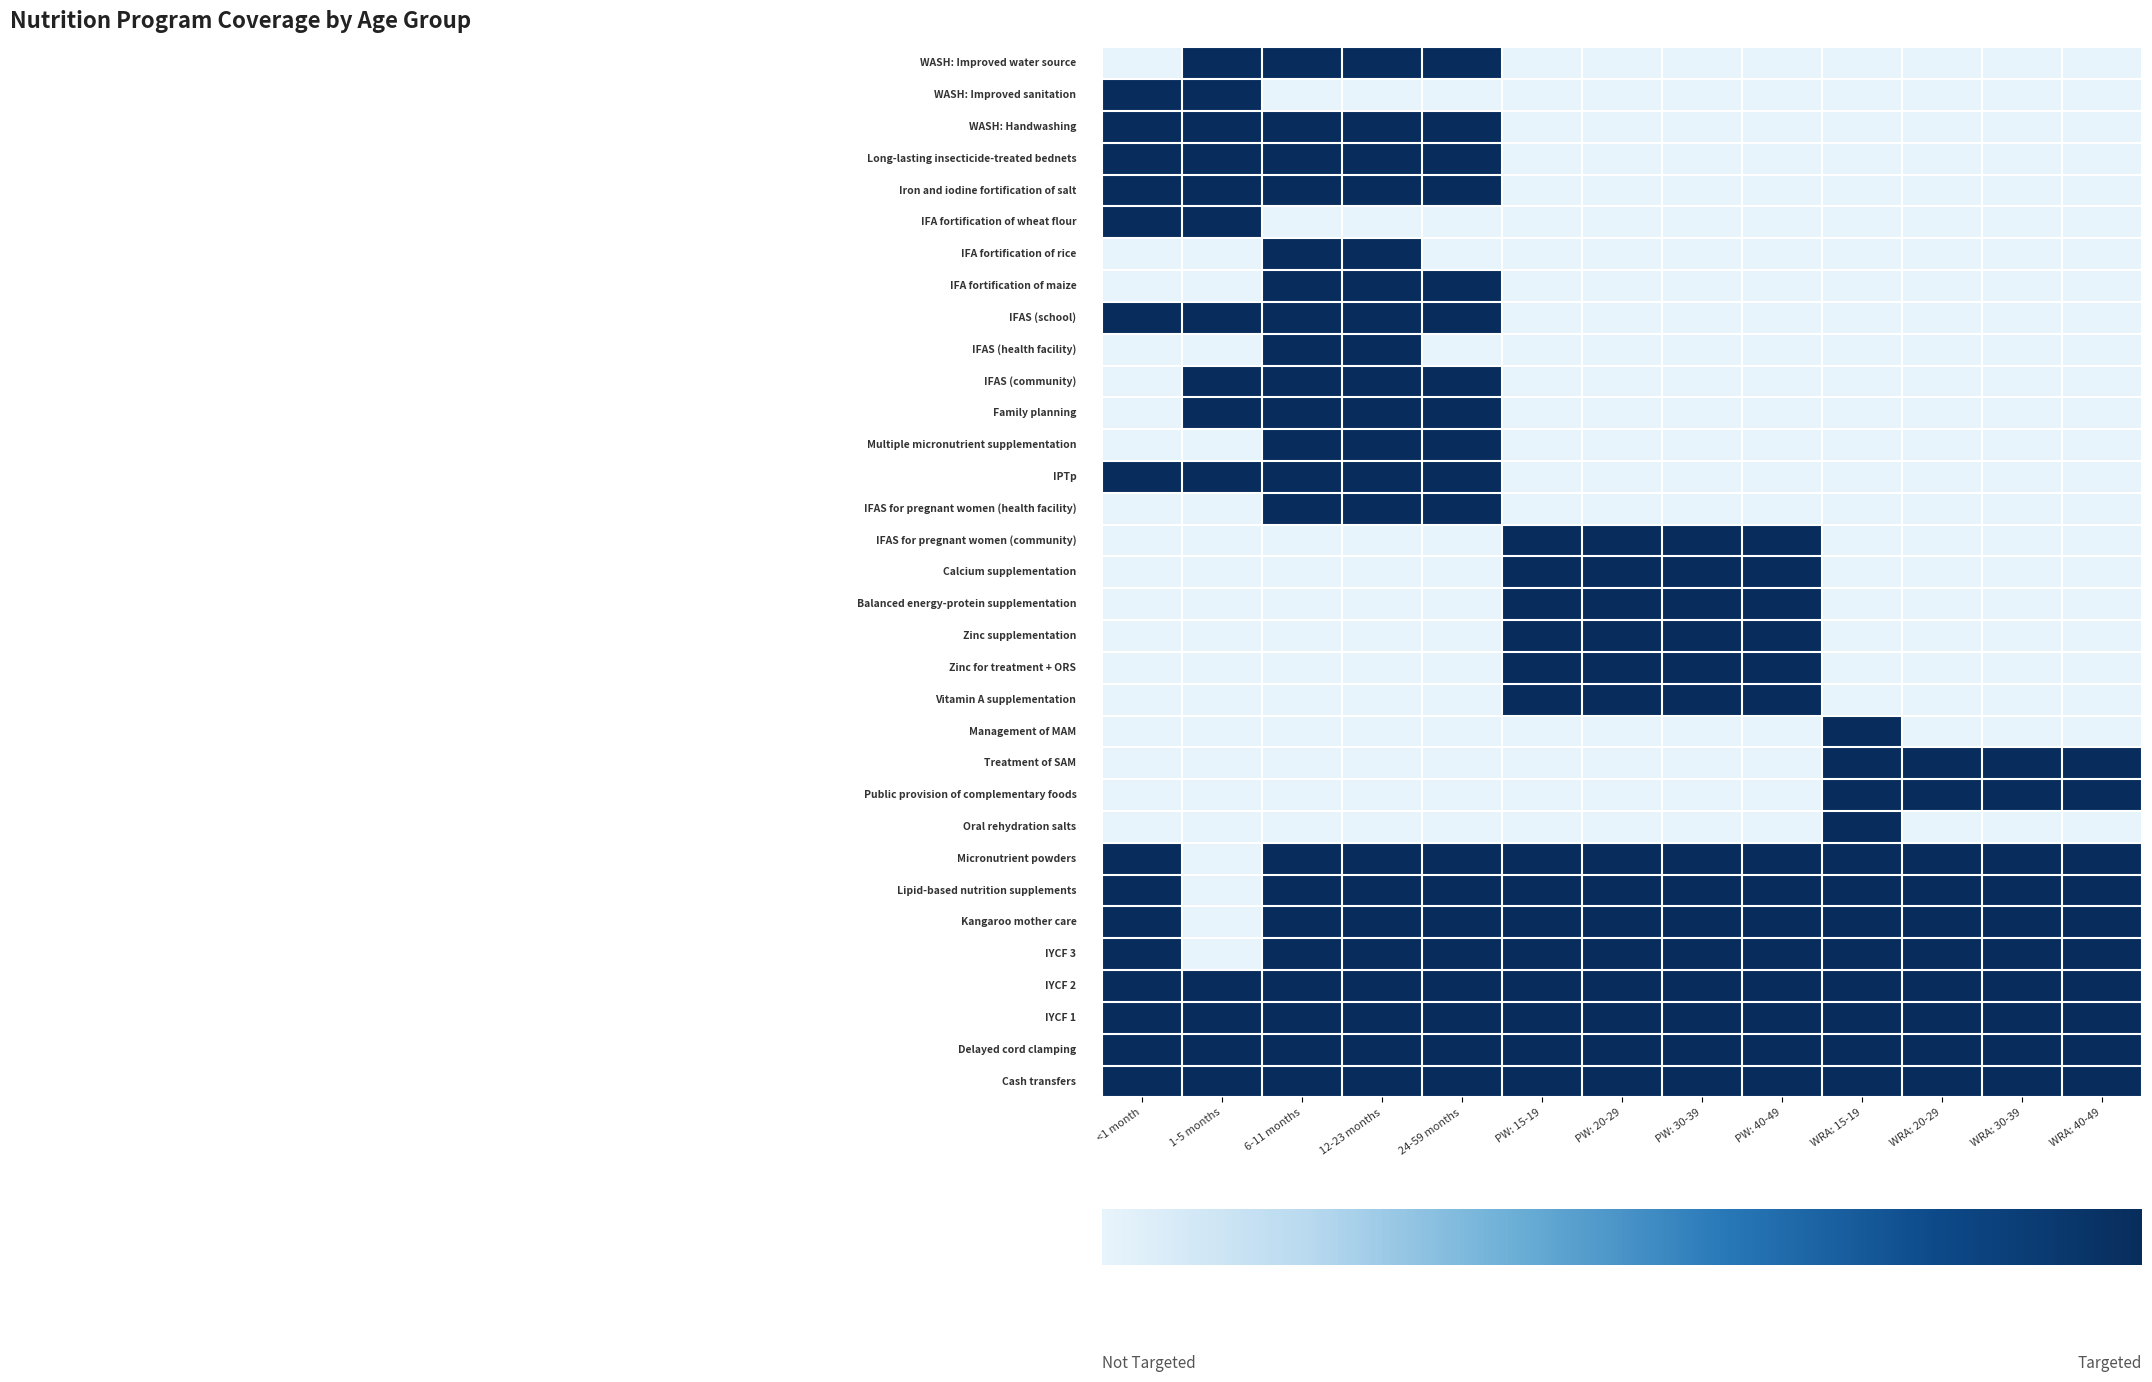

How many series are shown in this chart?

33